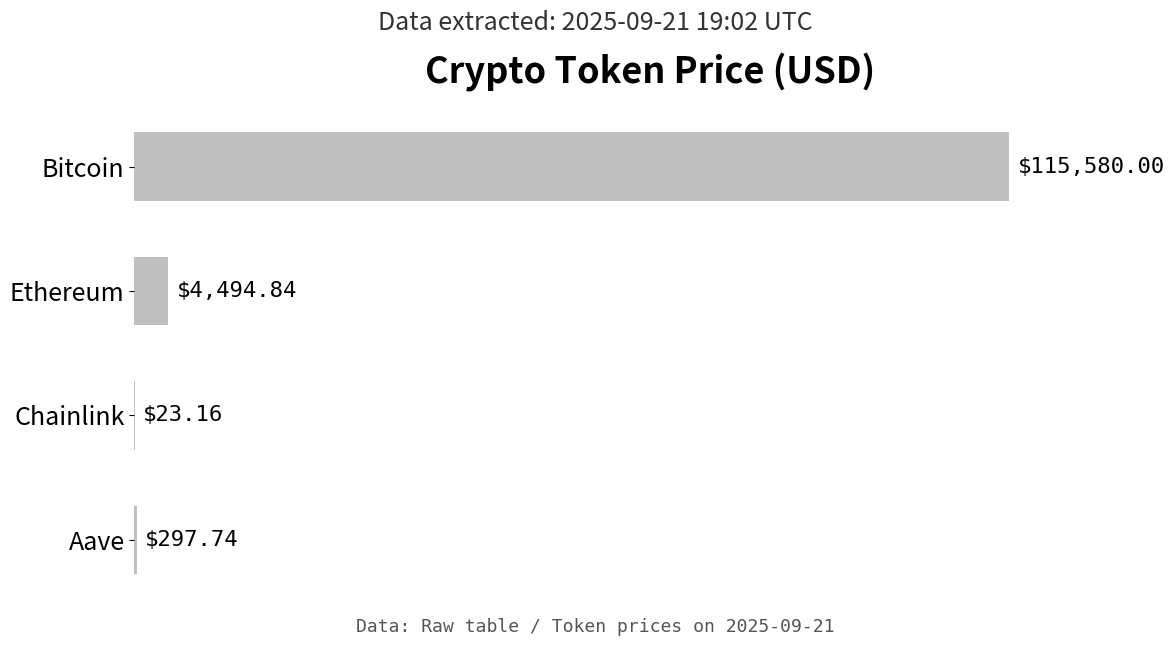

At which label is the value closest to 57801?

Ethereum